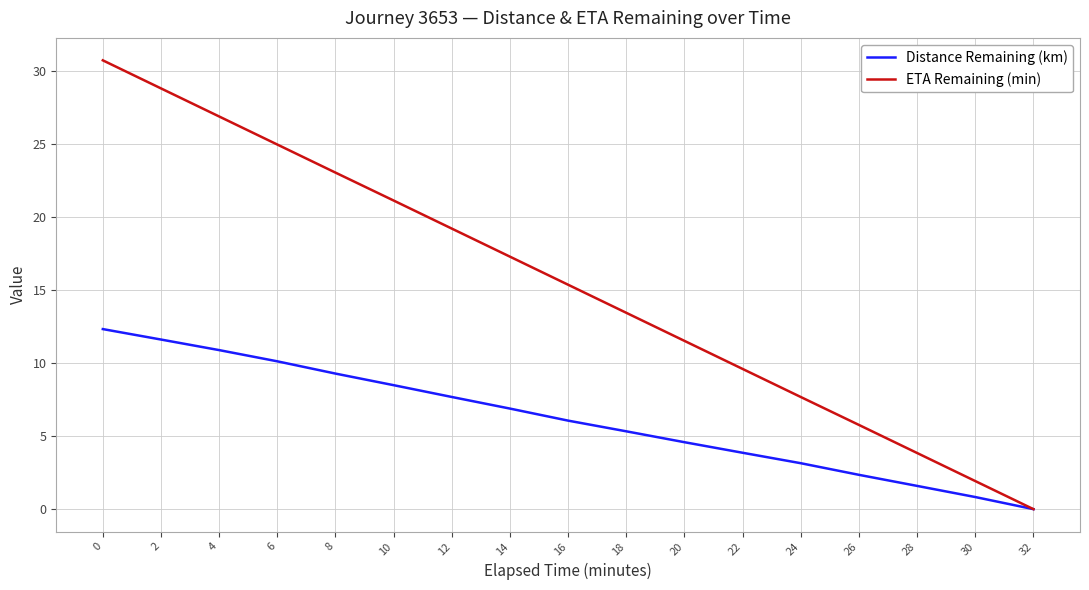

What is the average value of the ETA Remaining (min) series?

15.3